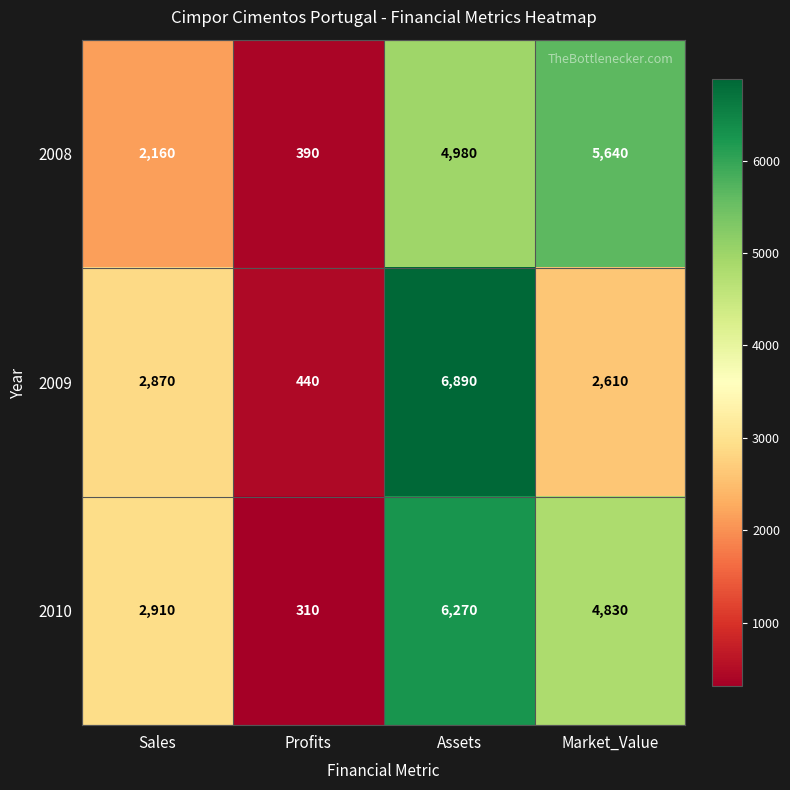

At Market_Value, list the series in order from largest to smallest.

2008, 2010, 2009